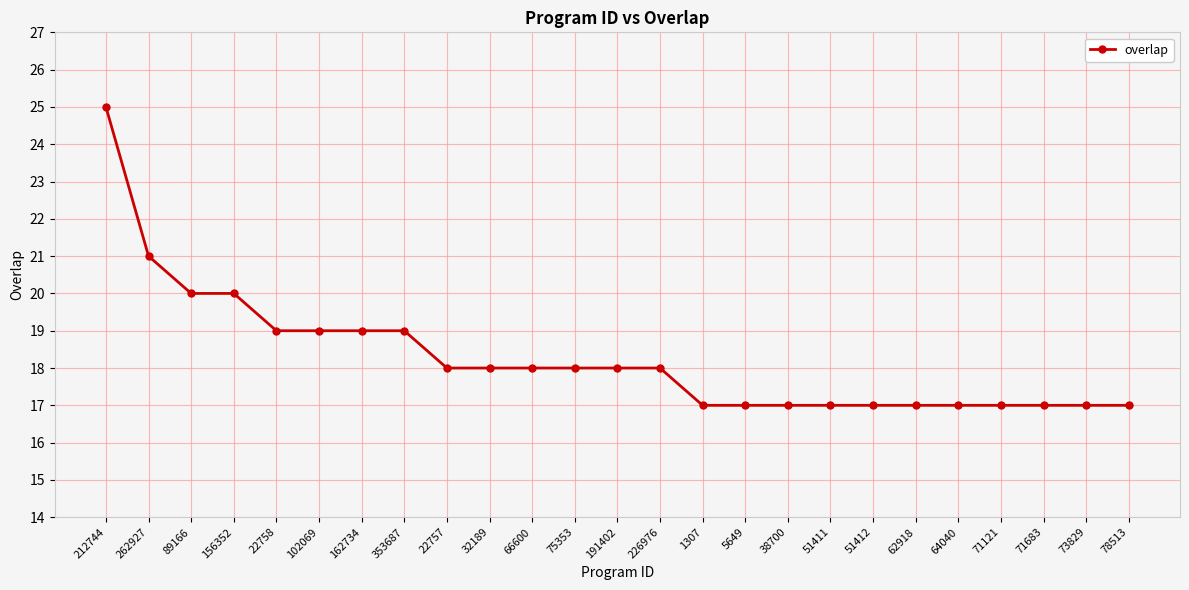

What is the value of the 12th point from the left?

18